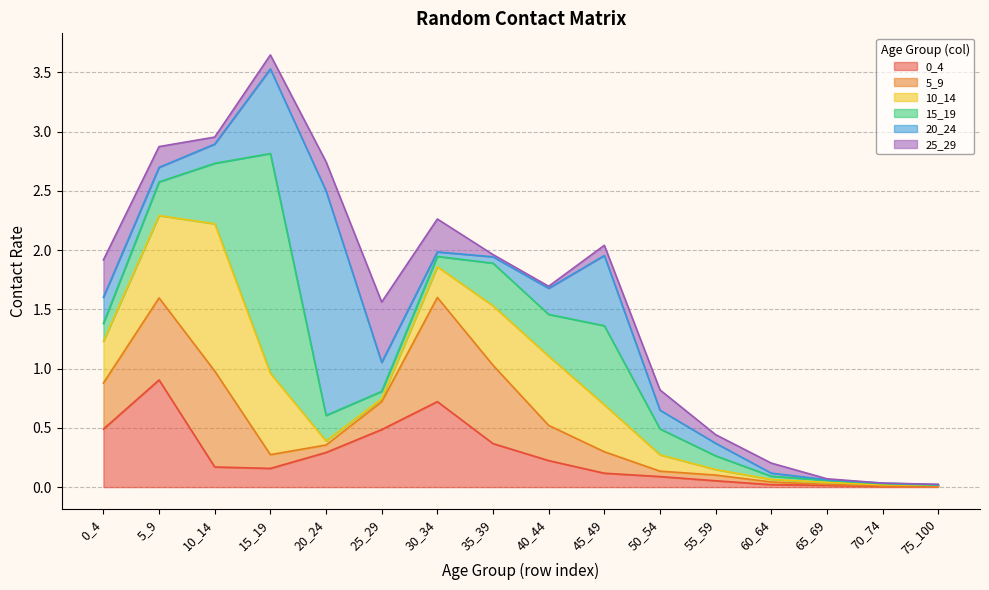

Where is the first local minimum for 20_24?

5_9